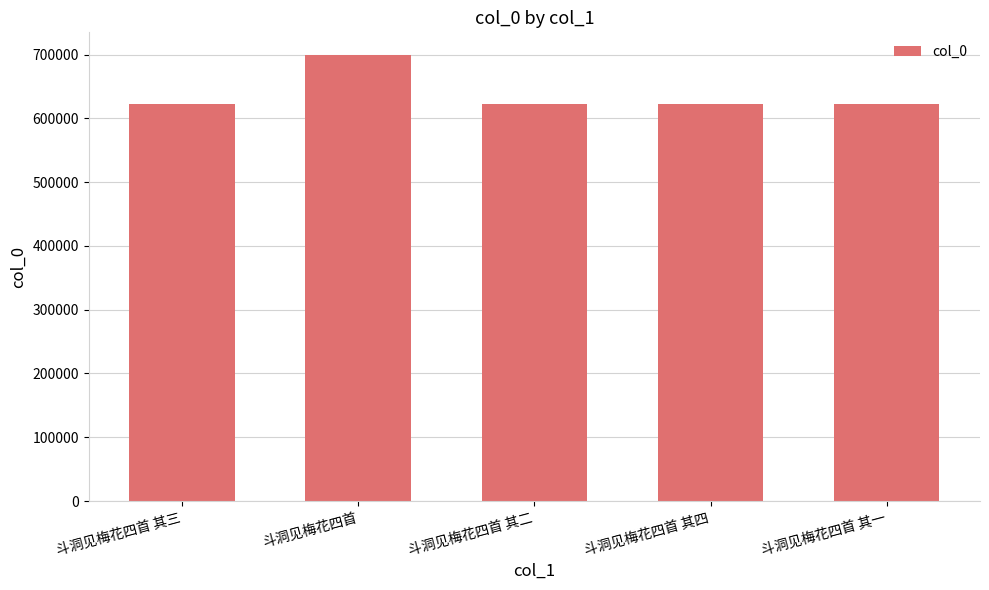

Where is the data nearest to the value 661362?

斗洞见梅花四首 其四